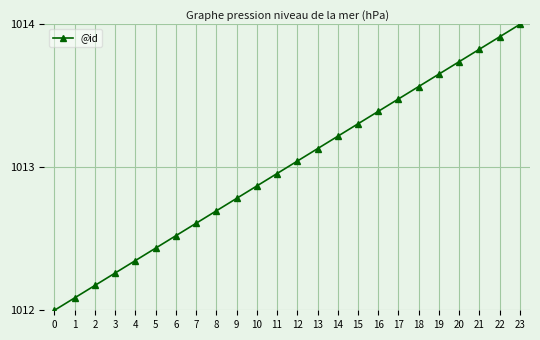

What is the change in value from 3 to 10?

+0.6